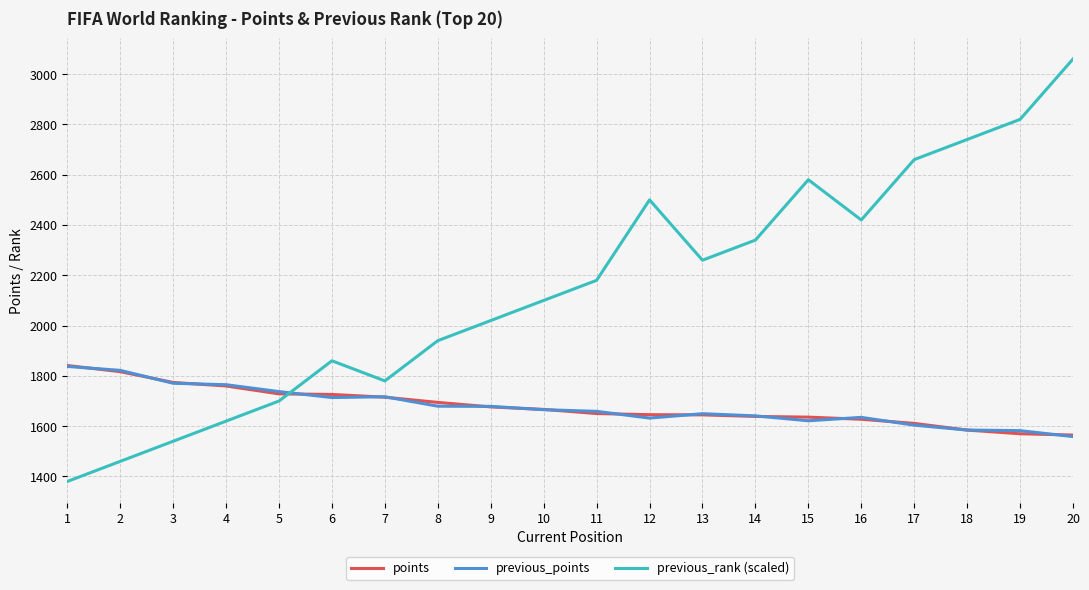

Rank the categories by previous_rank (scaled) value from highest to lowest.

20, 19, 18, 17, 15, 12, 16, 14, 13, 11, 10, 9, 8, 6, 7, 5, 4, 3, 2, 1